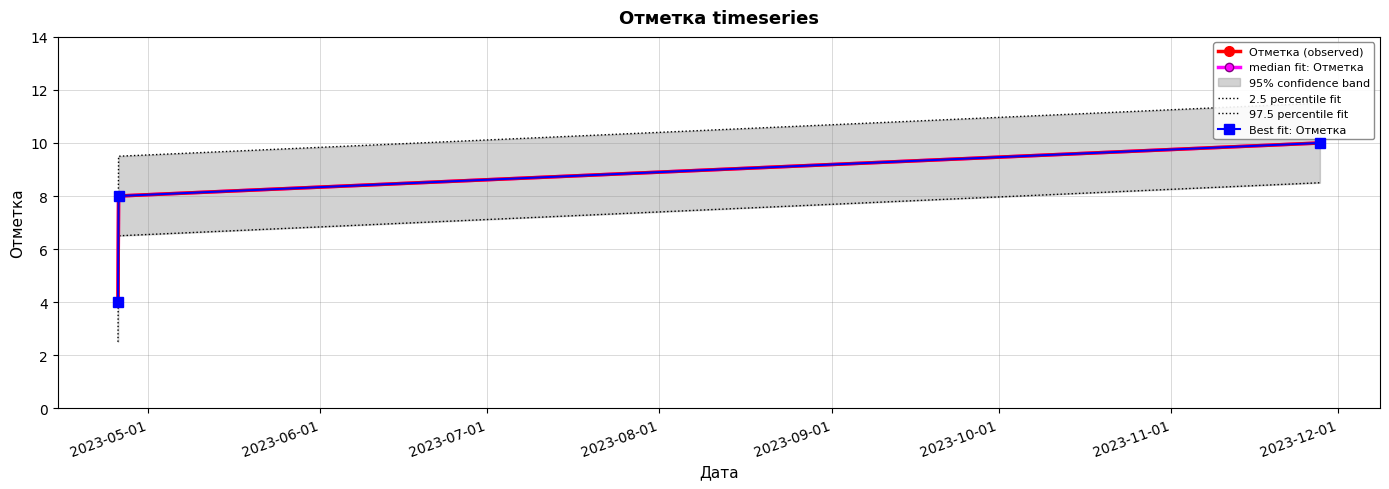

Which series has the largest range (max minus min)?

Отметка (observed)